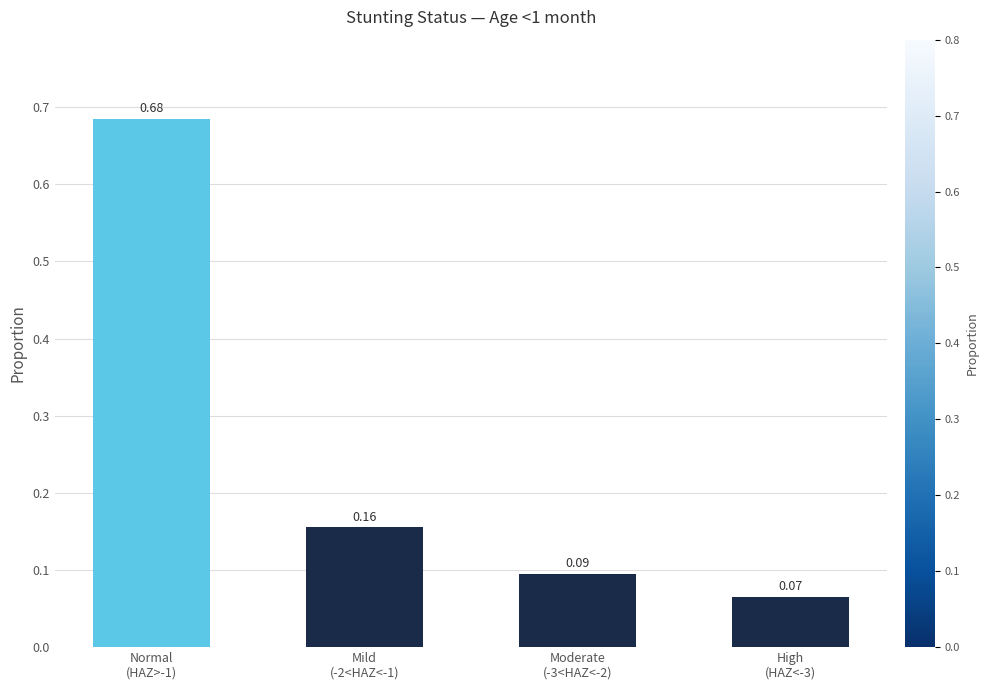

What is the difference between the maximum and minimum values?

0.6